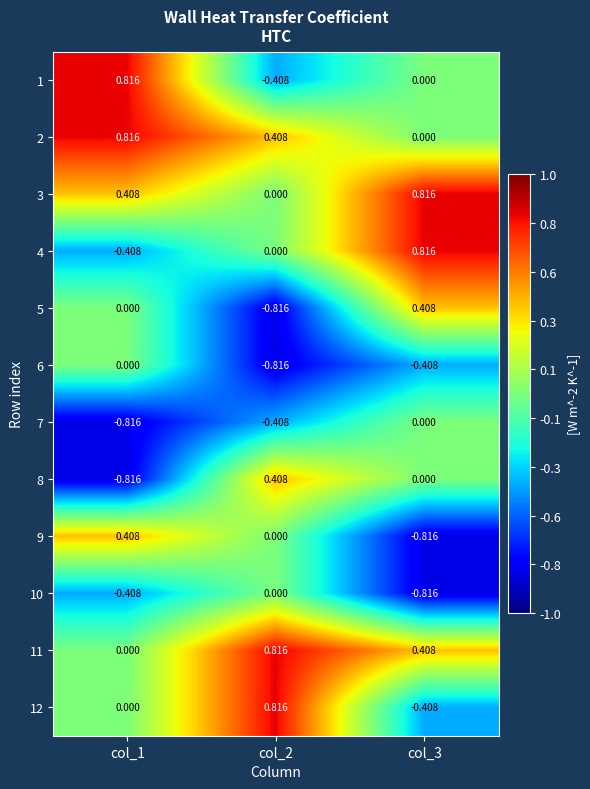

Is the value of 9 at col_2 greater than the value of 6 at col_2?

Yes